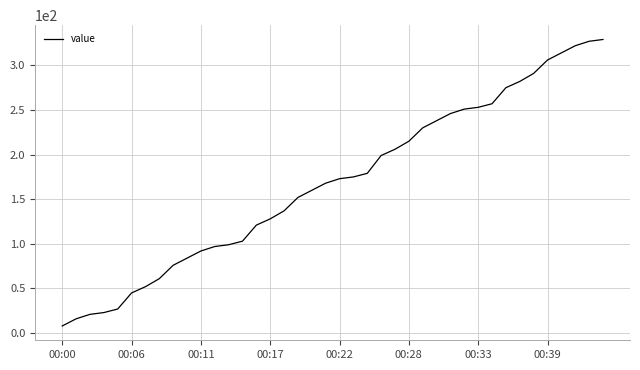

What is the greatest value displayed?

329